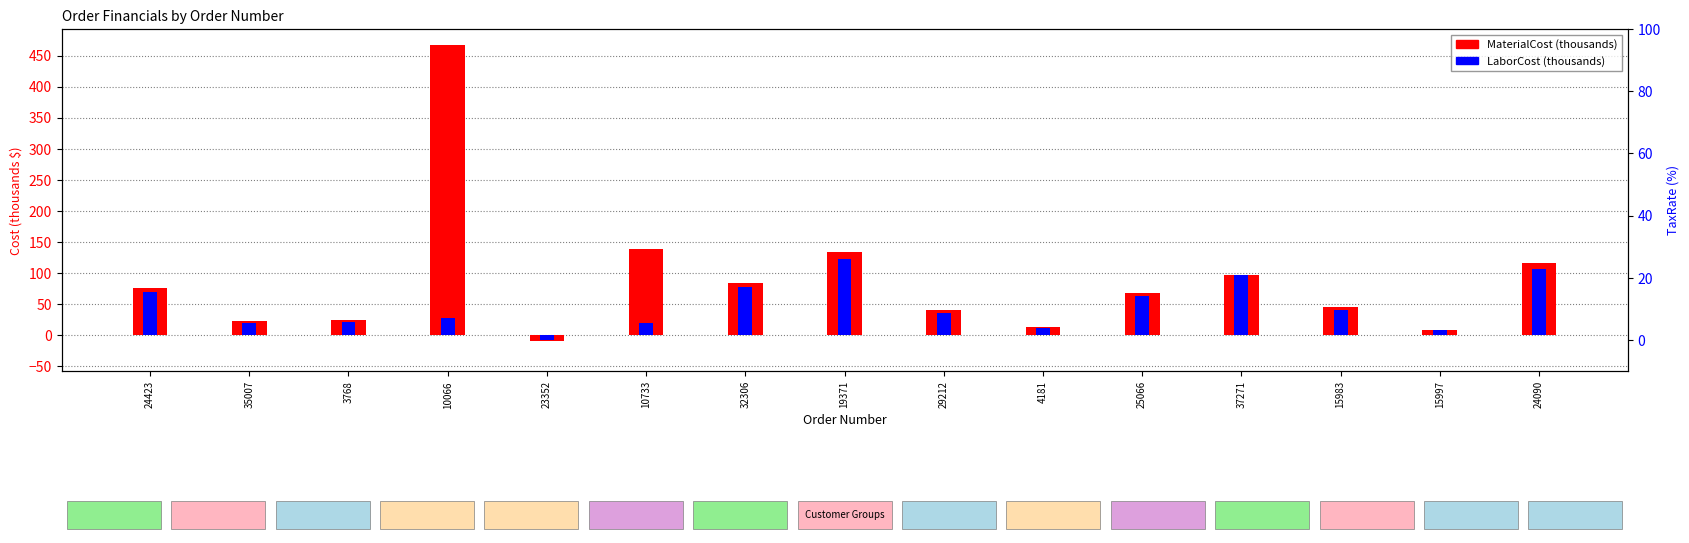

What value does the MaterialCost (thousands) series have at 37271?

97.0